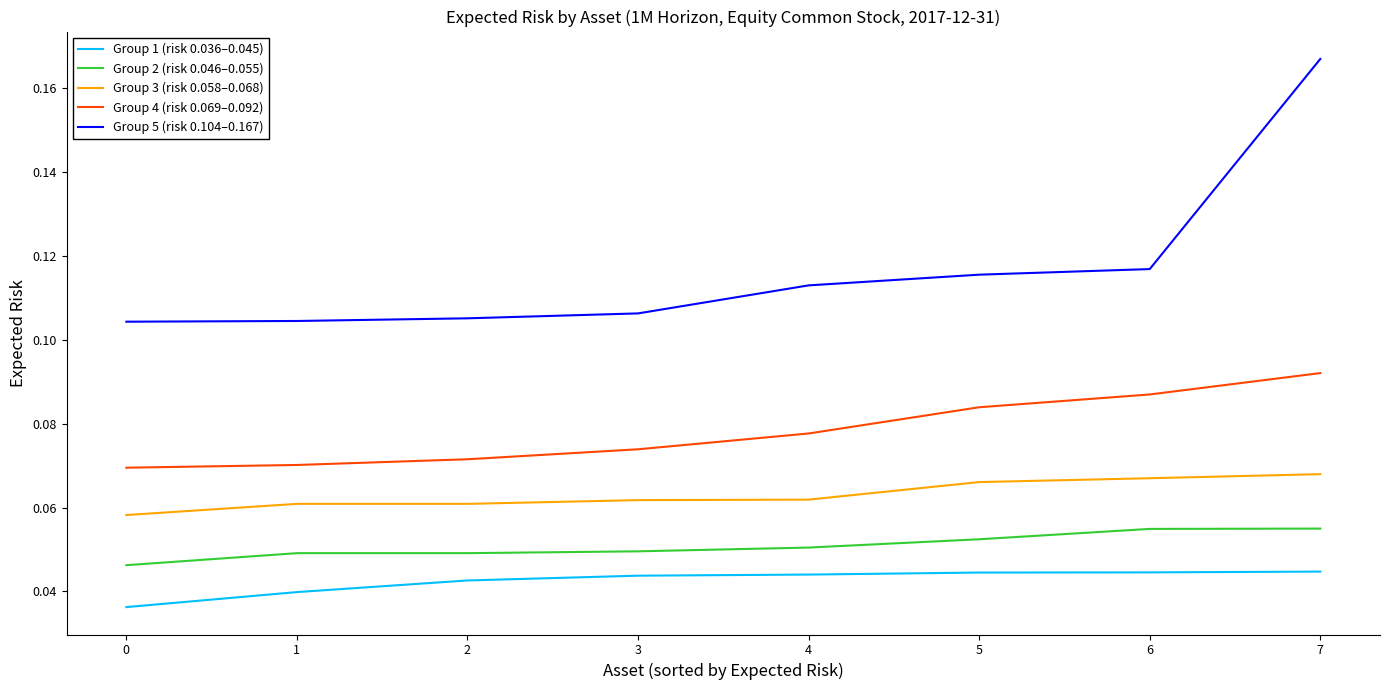

True or false: Group 4 (risk 0.069–0.092) and Group 1 (risk 0.036–0.045) cross at least once.

False